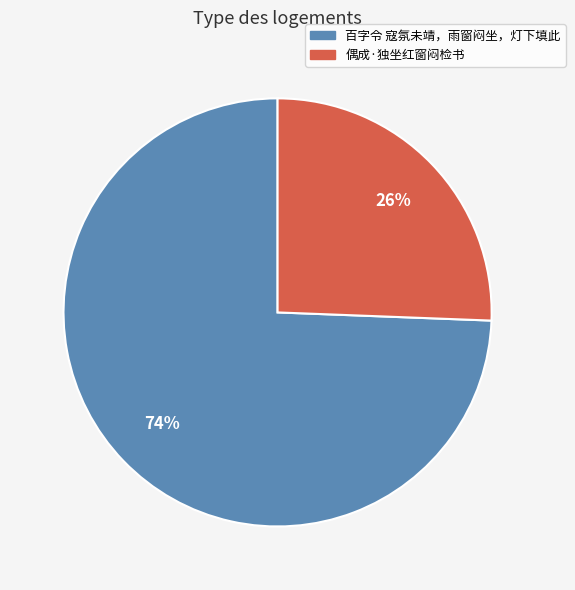

To the nearest percent, what is the combined percentage of 偶成·独坐红窗闷检书 and 百字令 寇氛未靖，雨窗闷坐，灯下填此?

100%